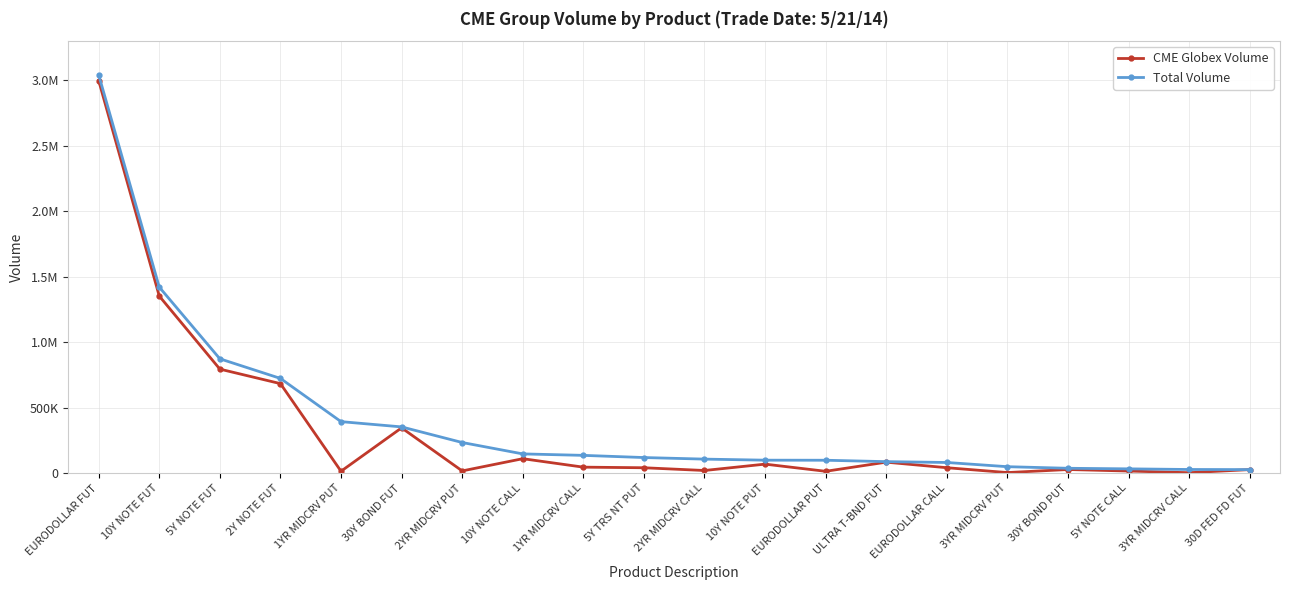

True or false: CME Globex Volume has more than 1 interior local peaks.

True